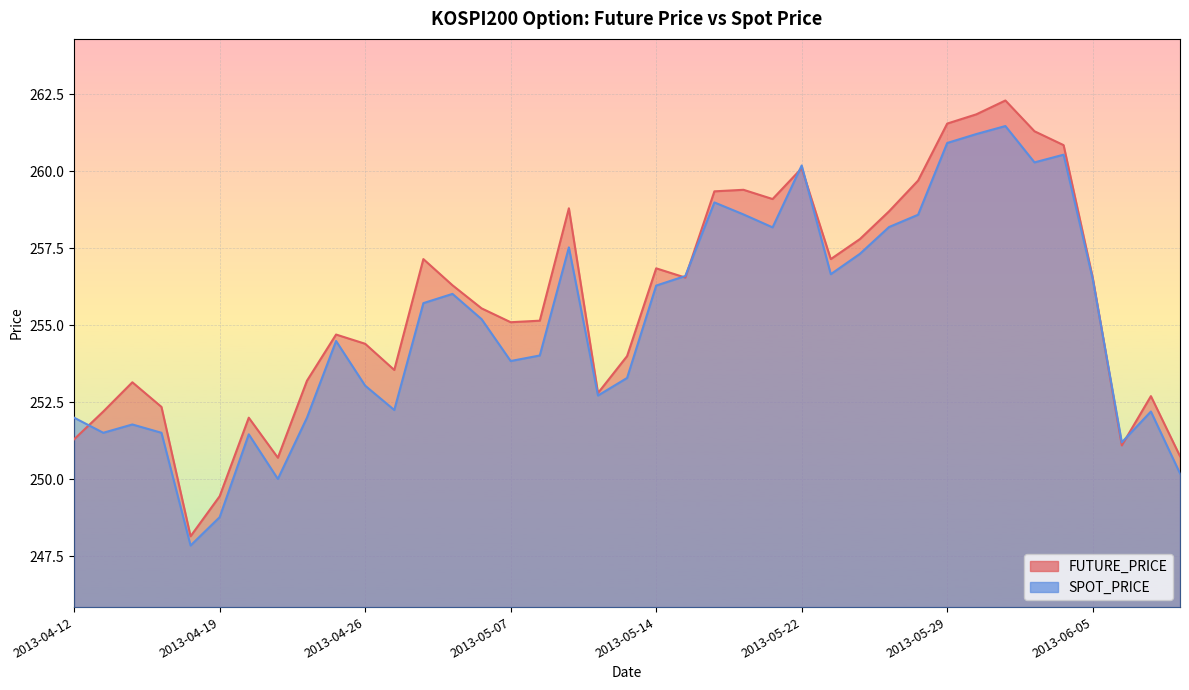

How many values in the FUTURE_PRICE series exceed 255?

22